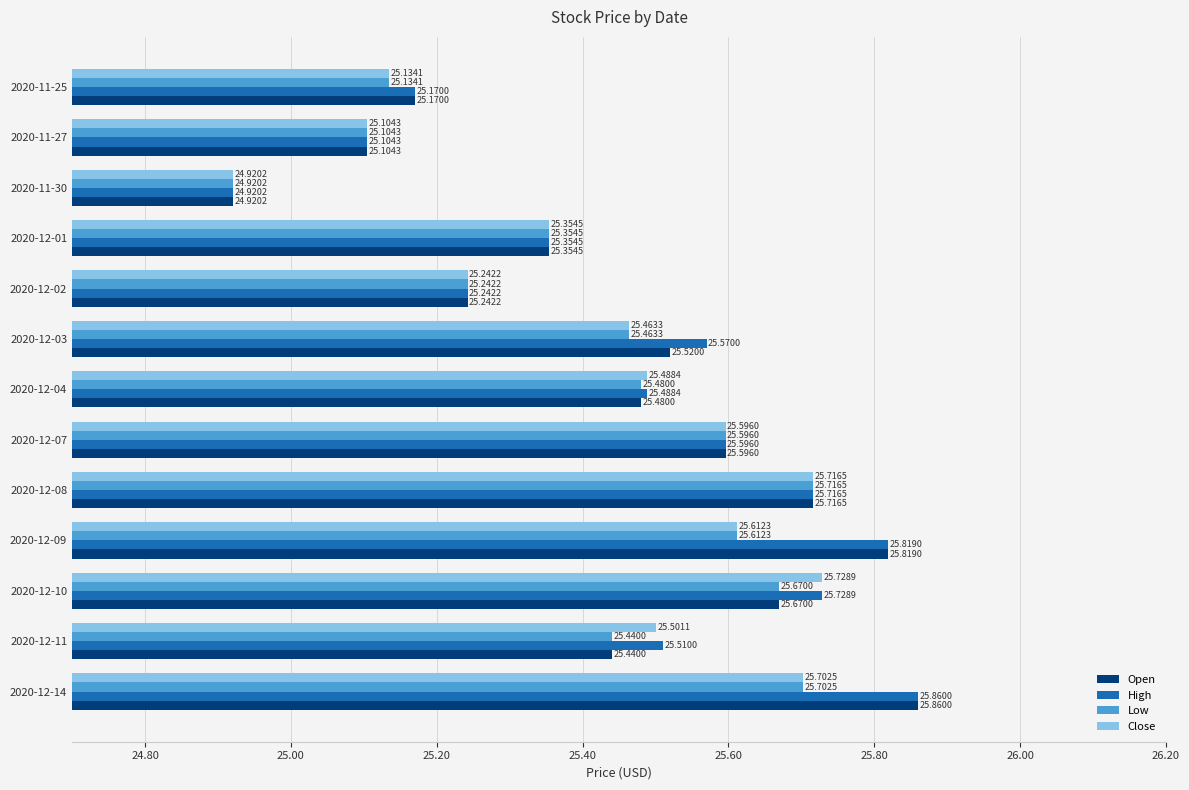

What is the difference between the second highest and second lowest values in the Close series?

0.6